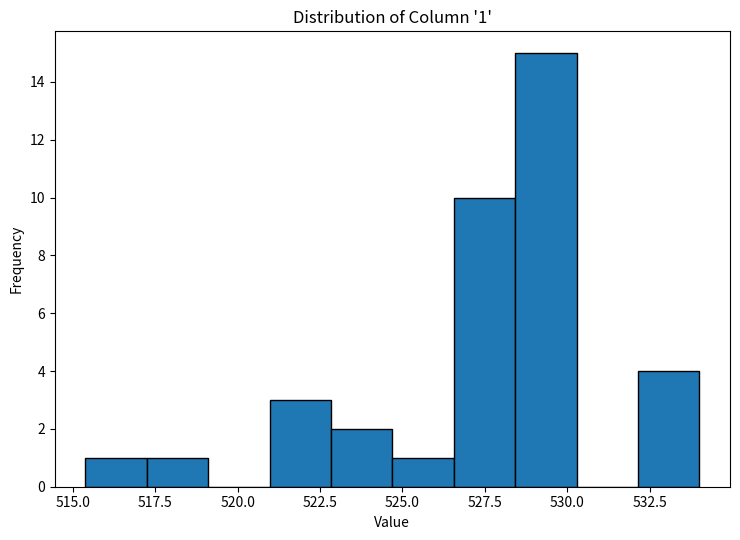

Read against the x-axis, roughly where is the centre of the tallest bar?

529.5